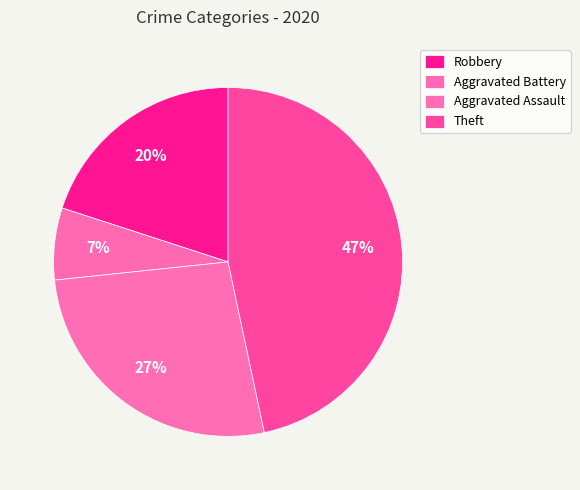

What is the smallest slice in the pie chart?

Aggravated Battery